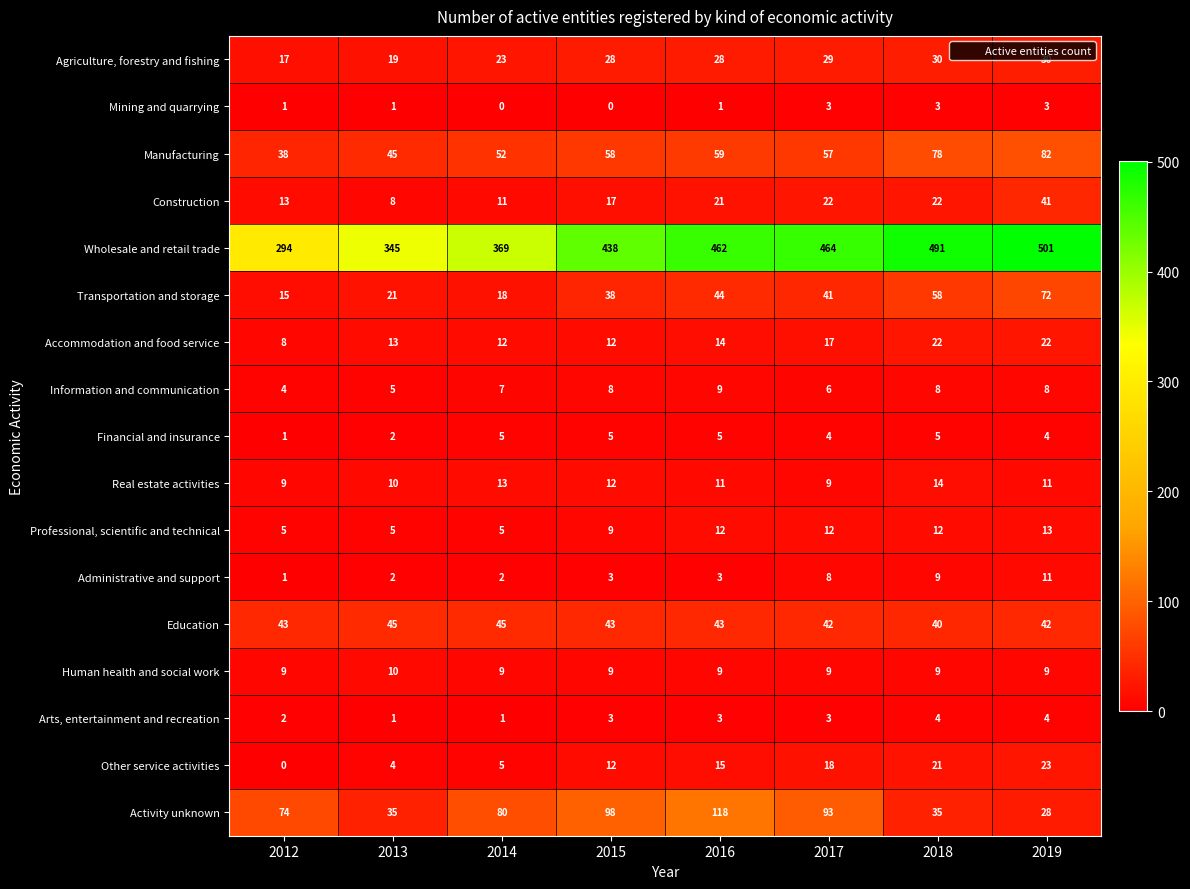

What is the average value of the Activity unknown series?

70